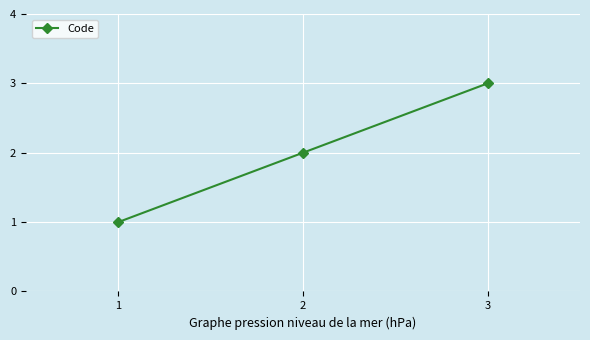

List the labels in order of value, smallest first.

1, 2, 3